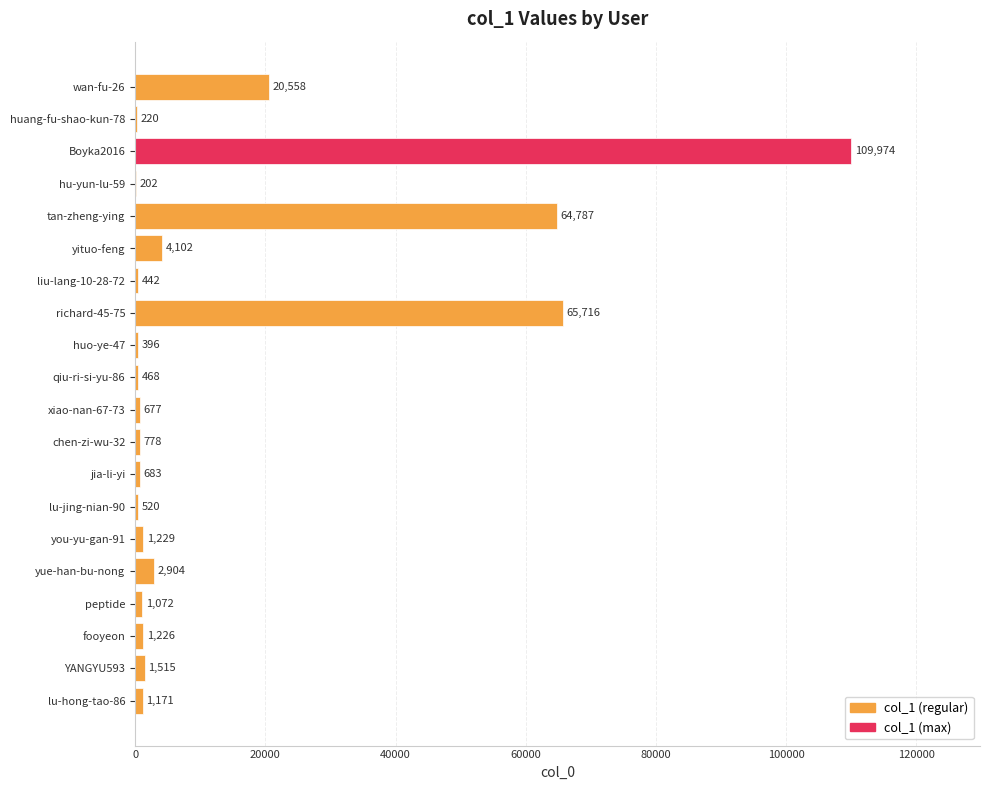

Is it true that the value at tan-zheng-ying is 85752?

False